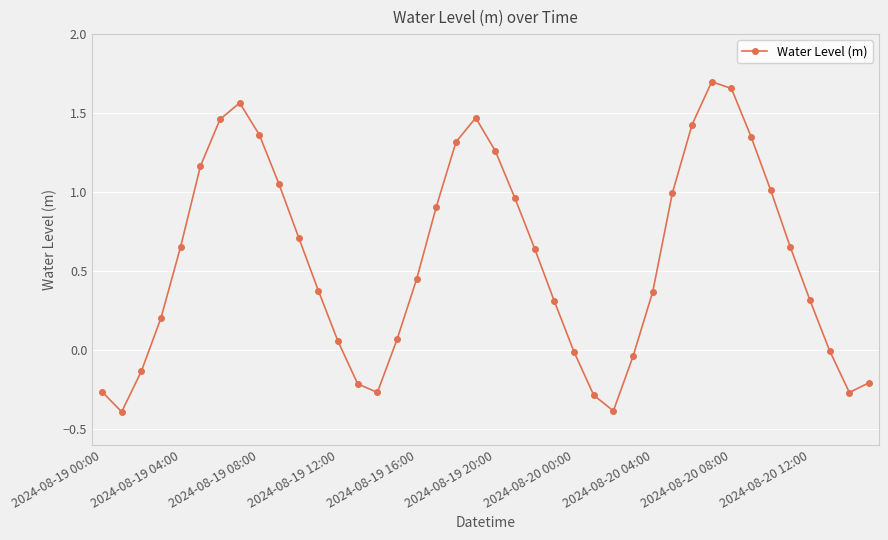

True or false: there are more than 1 points higher than both neighbors.

True